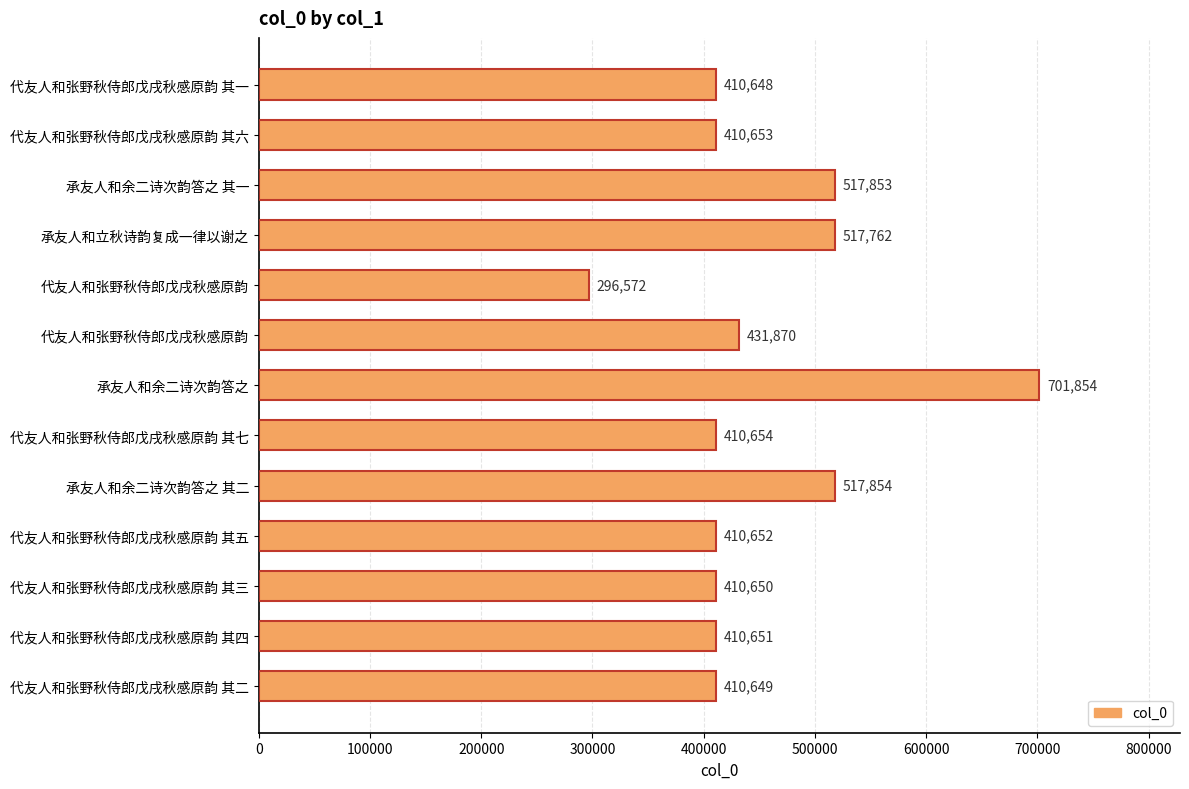

Count the number of categories in the chart.

13